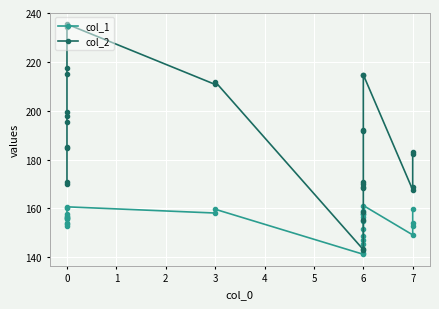

List the series in order of their peak value, highest first.

col_2, col_1